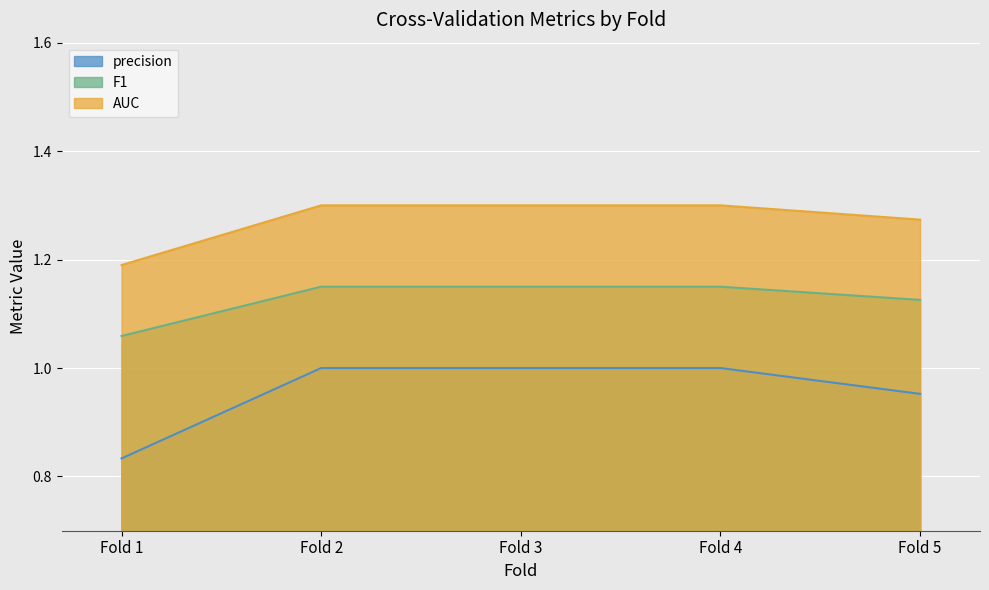

At how many categories does at least one series exceed 0?

5